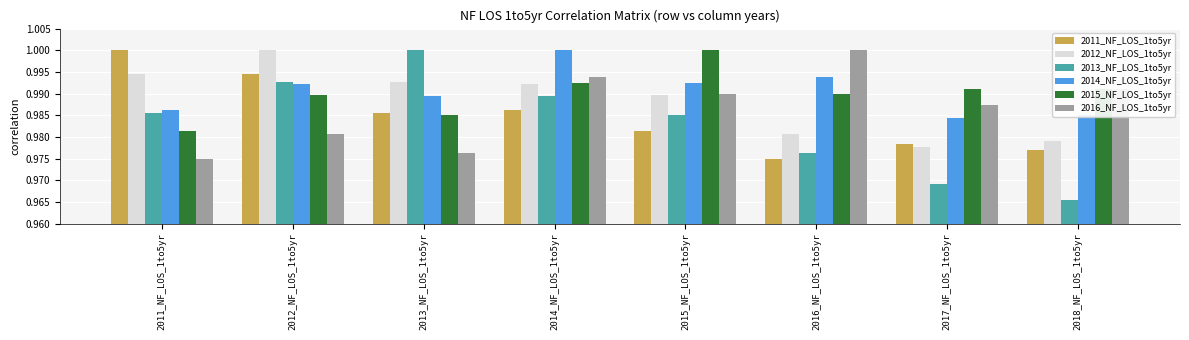

What is the sum of all 2011_NF_LOS_1to5yr values?

7.9